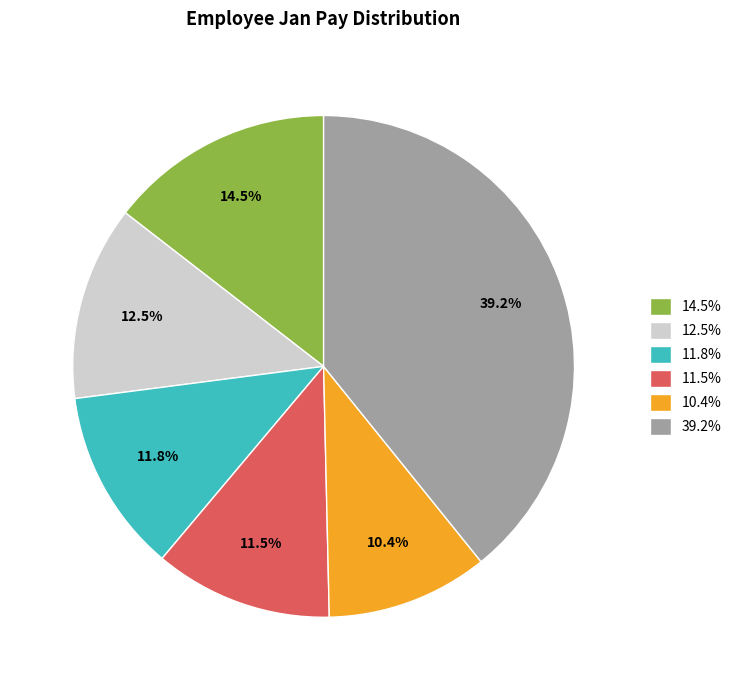

Does 11.5% represent more than half of the total?

No